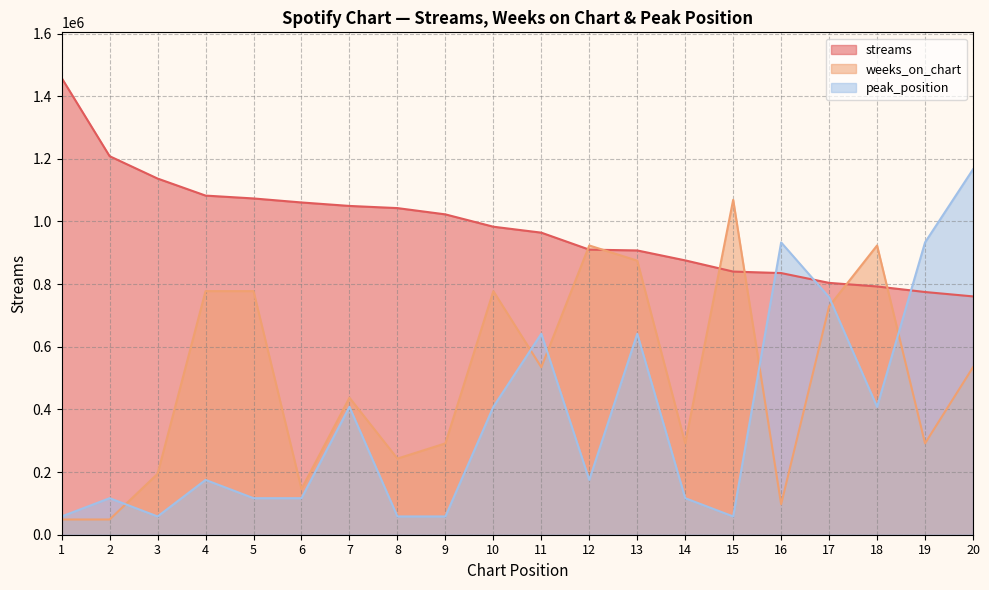

Reading left to right, what are all the values shown in this chart?

streams: 1=1457993.0	2=1208405.0	3=1137000.0	4=1082624.0	5=1073485.0	6=1060673.0	7=1049594.0	8=1042682.0	9=1022644.0	10=983275.0	11=964303.0	12=910062.0	13=907506.0	14=875804.0	15=840056.0	16=835287.0	17=803974.0	18=792513.0	19=774818.0	20=760813.0
weeks_on_chart: 1=48599.8	2=48599.8	3=194399.1	4=777596.3	5=777596.3	6=145799.3	7=437397.9	8=242998.8	9=291598.6	10=777596.3	11=534597.4	12=923395.6	13=874795.8	14=291598.6	15=1069194.9	16=97199.5	17=728996.5	18=923395.6	19=291598.6	20=534597.4
peak_position: 1=58319.7	2=116639.4	3=58319.7	4=174959.2	5=116639.4	6=116639.4	7=408238.0	8=58319.7	9=58319.7	10=408238.0	11=641516.9	12=174959.2	13=641516.9	14=116639.4	15=58319.7	16=933115.5	17=758156.4	18=408238.0	19=933115.5	20=1166394.4